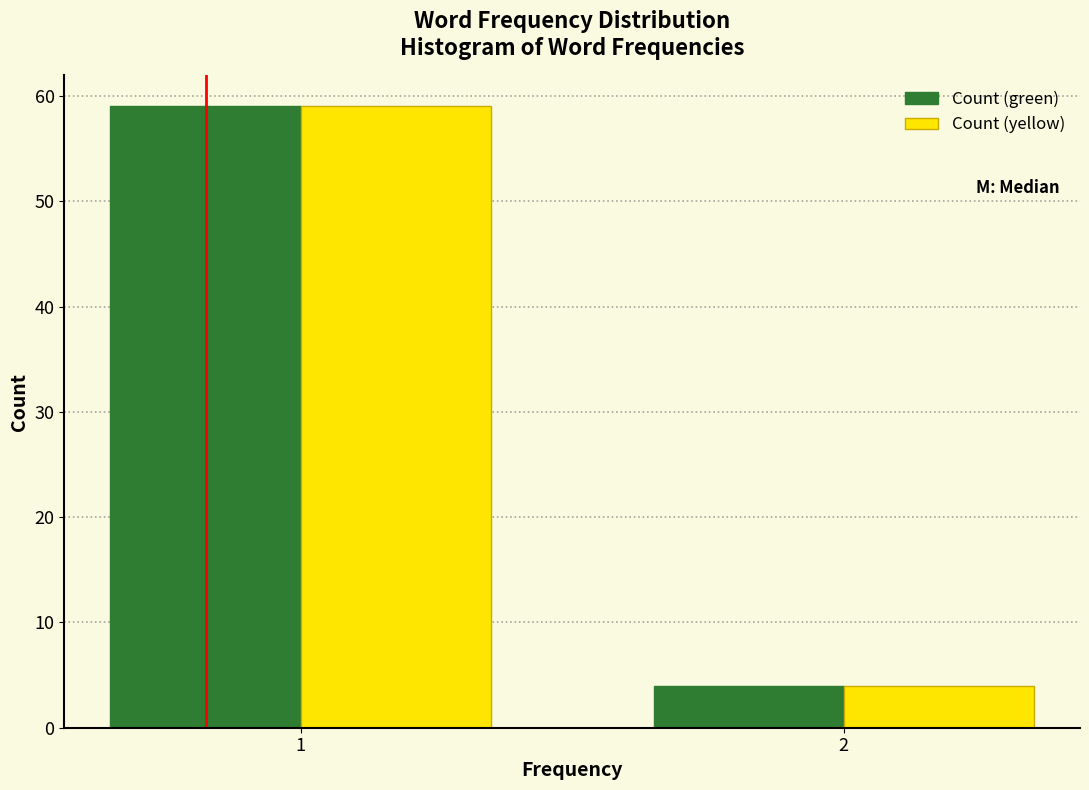

Reading left to right, transcribe all the data shown in this chart.

Count (green): 1=59	2=4
Count (yellow): 1=59	2=4